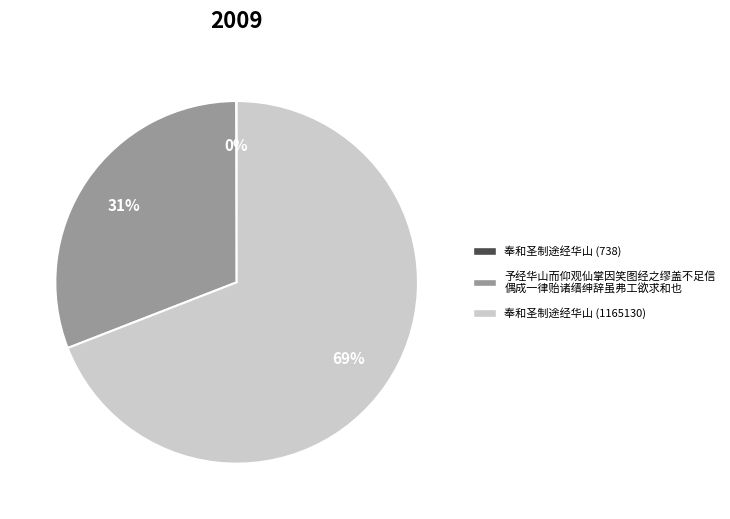

Does any single category account for the majority?

Yes